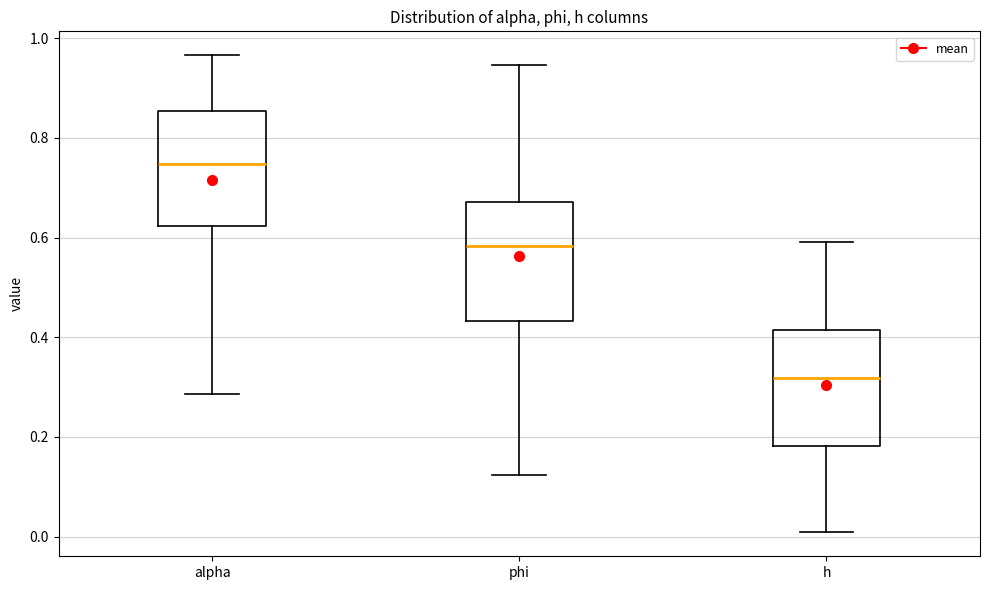

Reading left to right, transcribe this box plot: for each box, give where its median line is, the range the box spans, and where its two whiskers end, as read against the y-axis. The values are not printed on the chart, so give them approximately, as read against the axis.

alpha: median 0.74, box 0.62 to 0.86, whiskers 0.28 to 0.96
phi: median 0.58, box 0.44 to 0.68, whiskers 0.12 to 0.94
h: median 0.32, box 0.18 to 0.42, whiskers 0.00 to 0.60